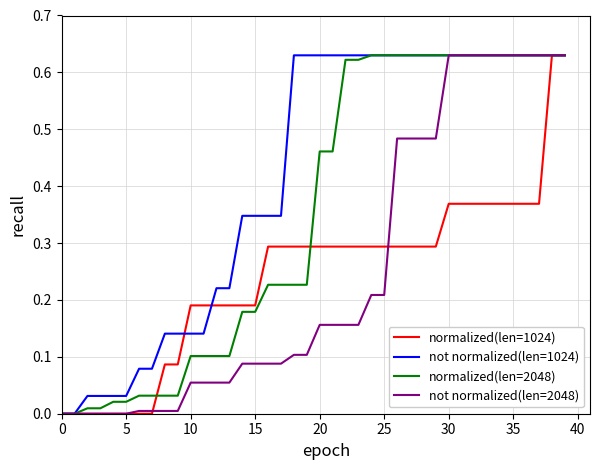

Which series has the largest total across all categories?

not normalized(len=1024)